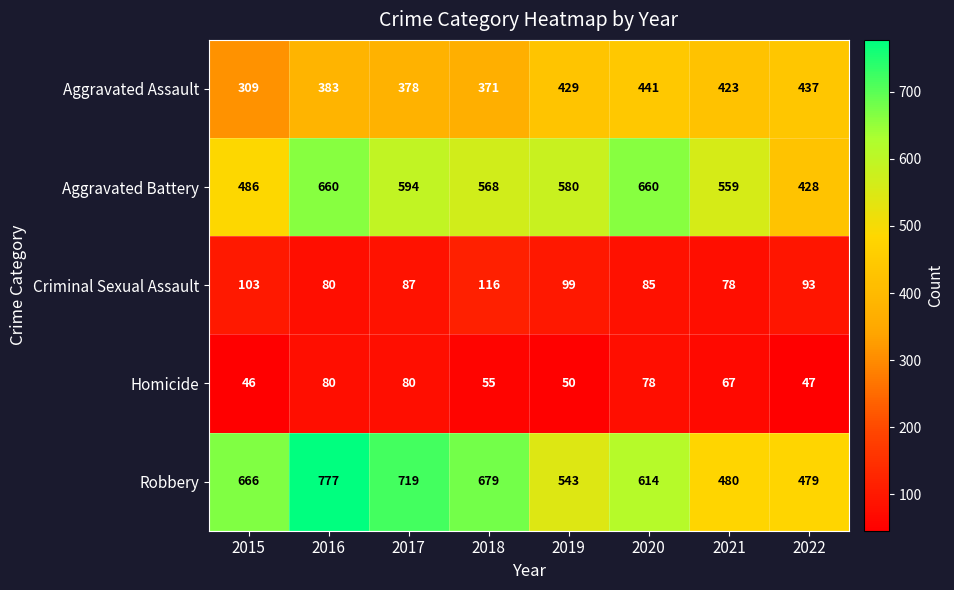

The Aggravated Assault series shows 643 at 2021. True or false?

False